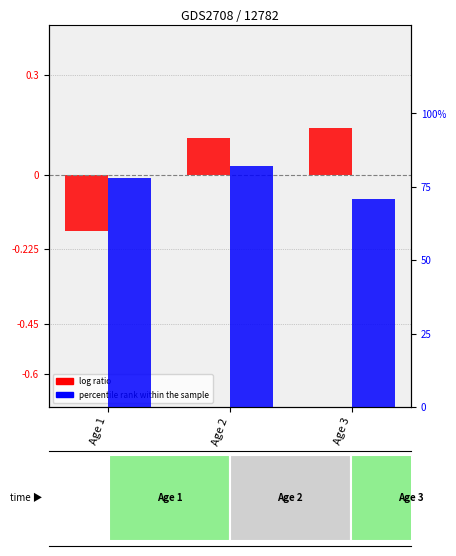

Which series changed the most between Age 1 and Age 3?

percentile rank within the sample